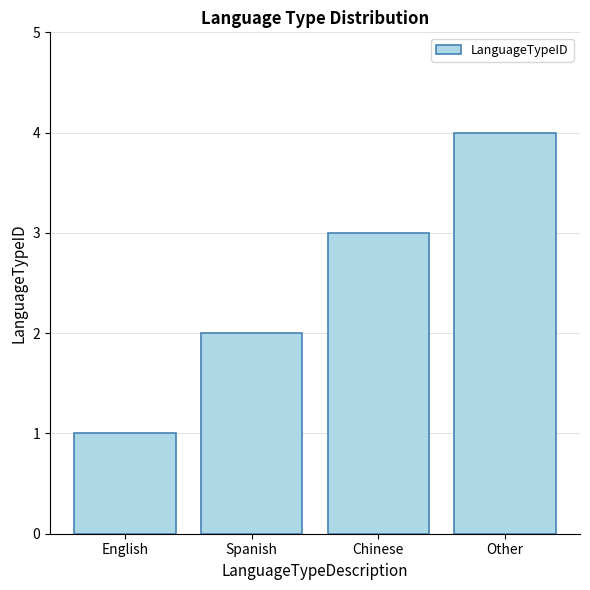

Reading right to left, list all the values displayed in this chart.

Other=4	Chinese=3	Spanish=2	English=1